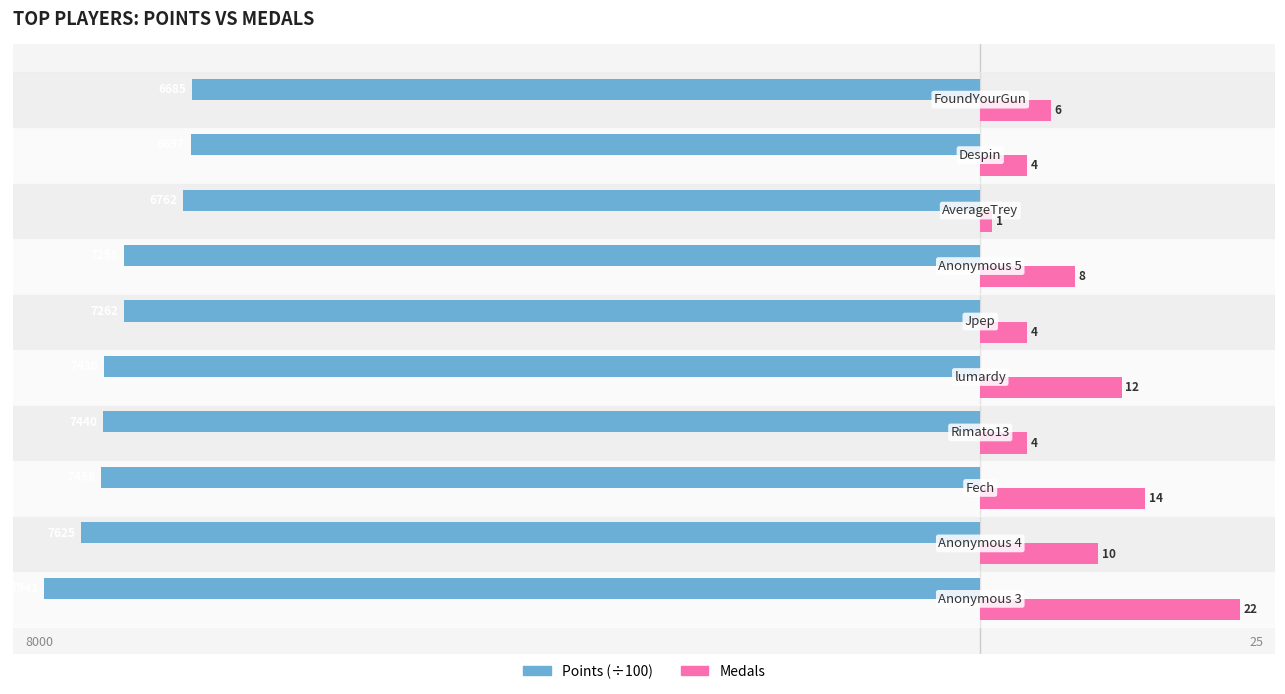

What are all the series names shown in the legend?

Points (÷100), Medals